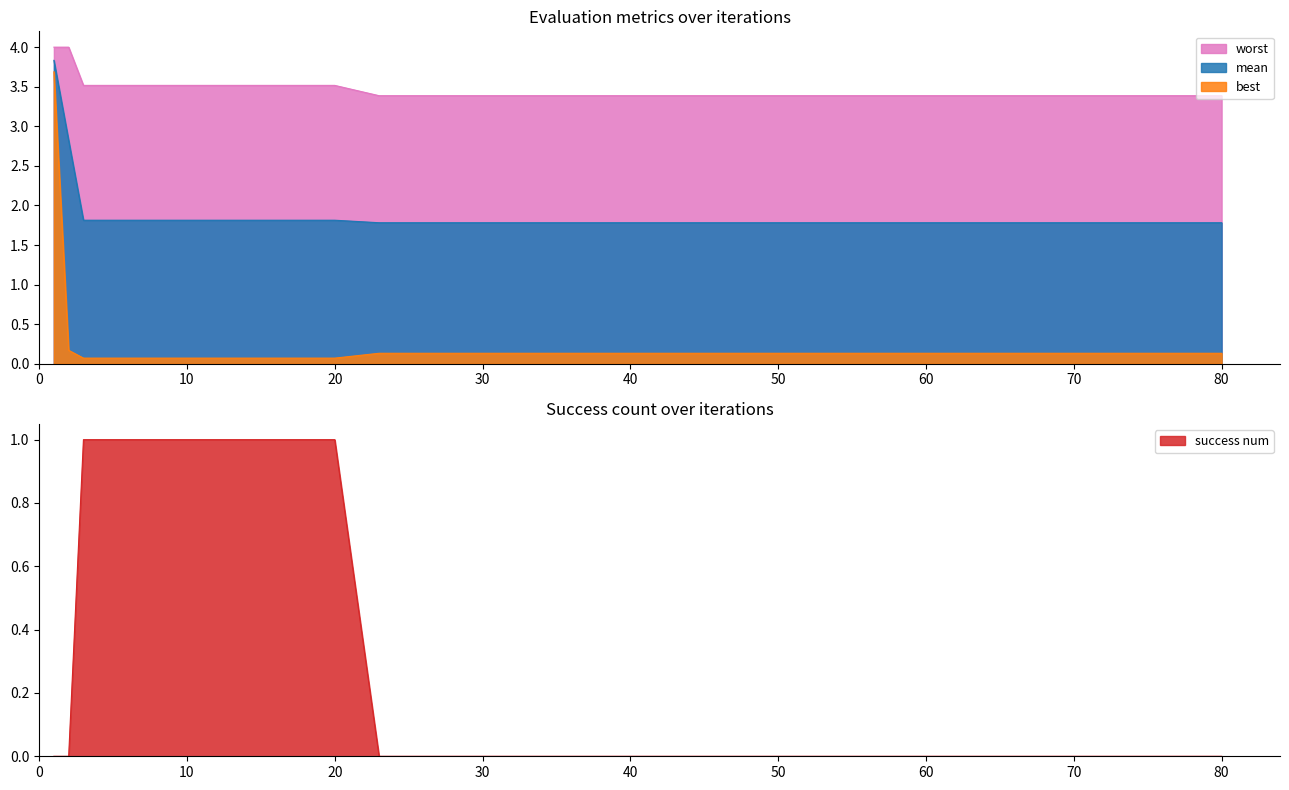

The value of best at 20 is 0.1. True or false?

True